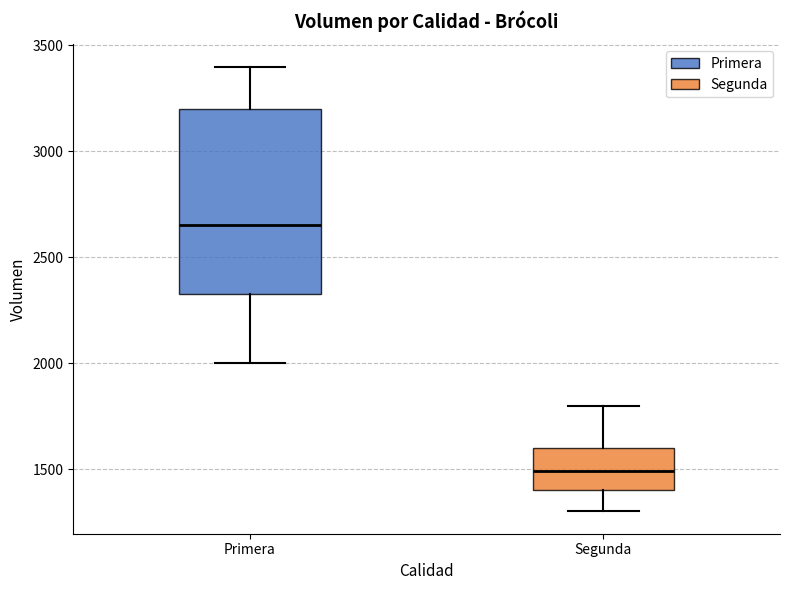

Reading left to right, read every box against the y-axis: the position of its median line, the range the box covers, and the ends of its whiskers. The values are not printed on the chart, so give them approximately, as read against the axis.

Primera: median 2650, box 2350 to 3200, whiskers 2000 to 3400
Segunda: median 1500, box 1400 to 1600, whiskers 1300 to 1800